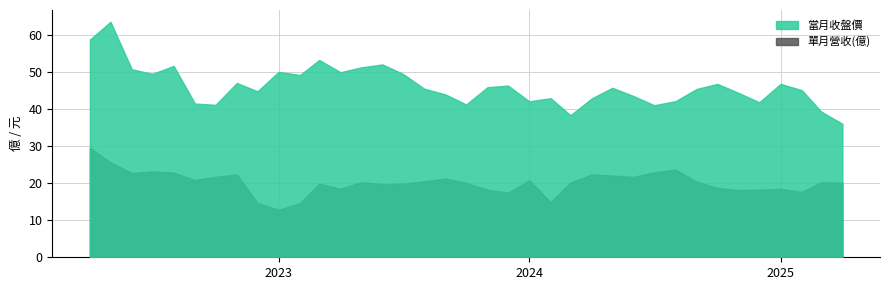

What are all the series names shown in the legend?

當月收盤價, 單月營收(億)